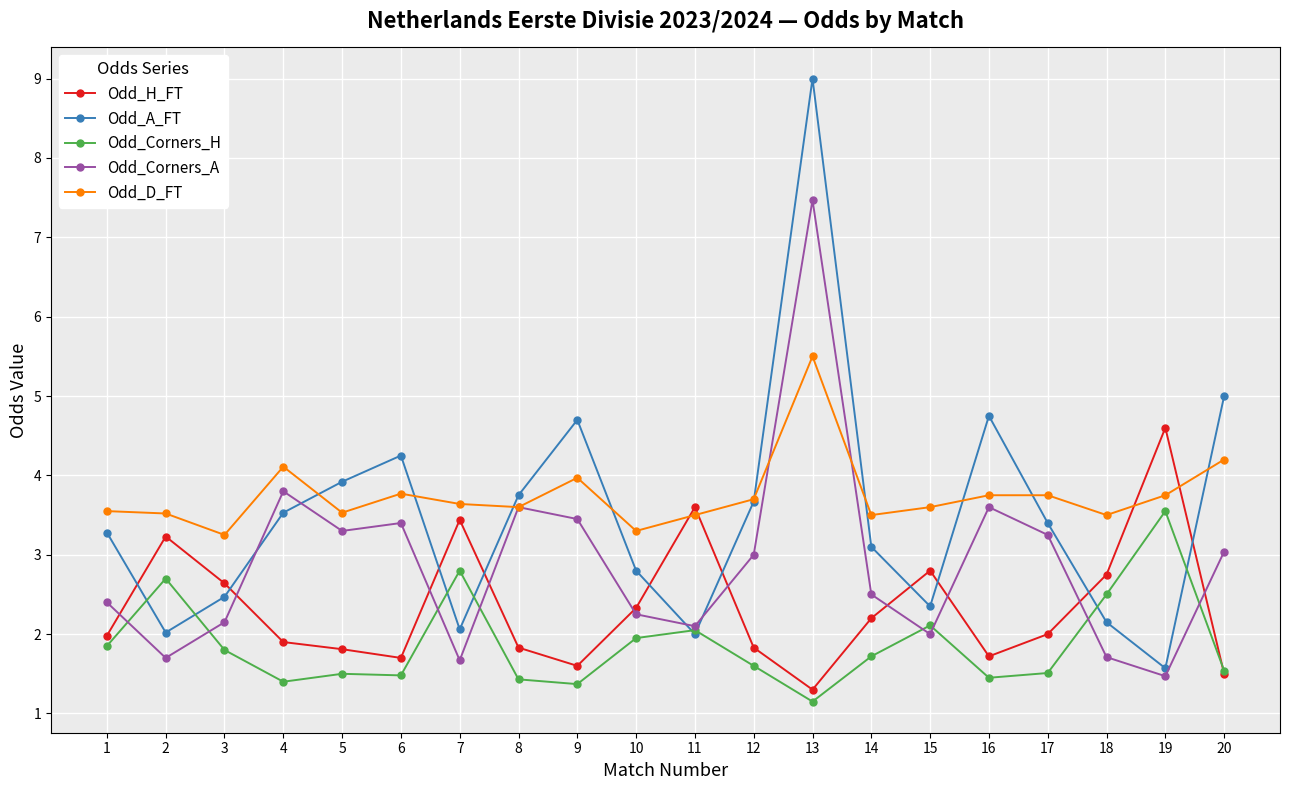

How many interior local valleys does the Odd_H_FT series have?

4